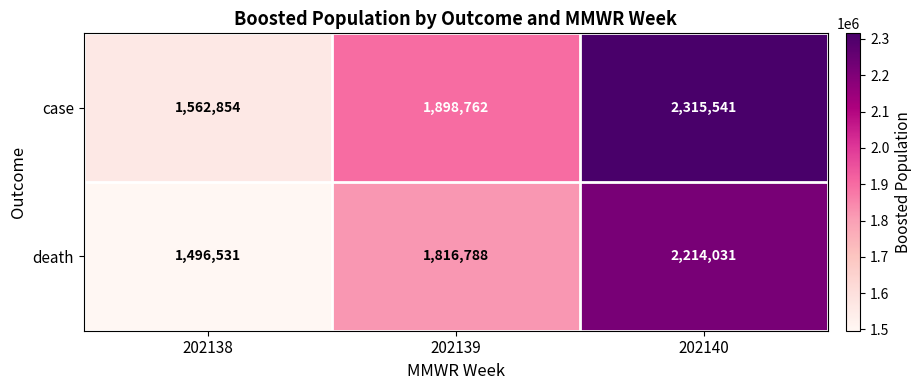

Rank the series by their maximum value, from highest to lowest.

case, death